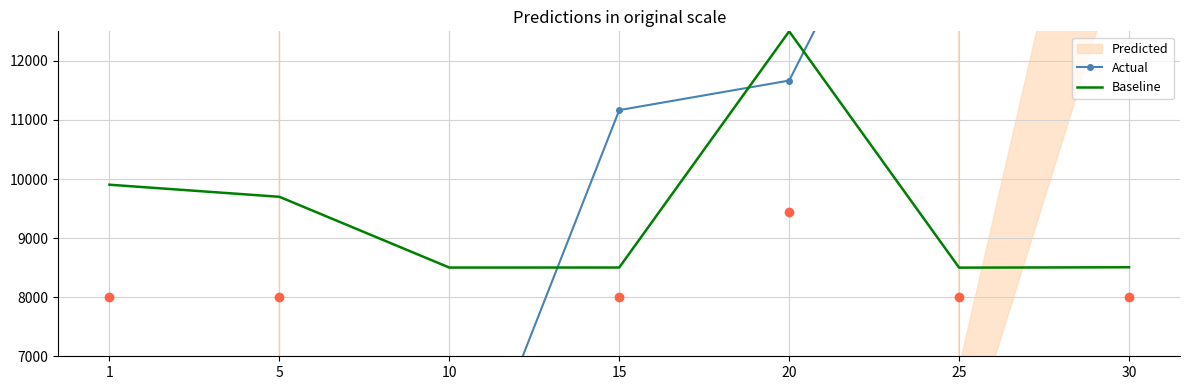

In Baseline, how many points are higher than both neighbors (excluding endpoints)?

1